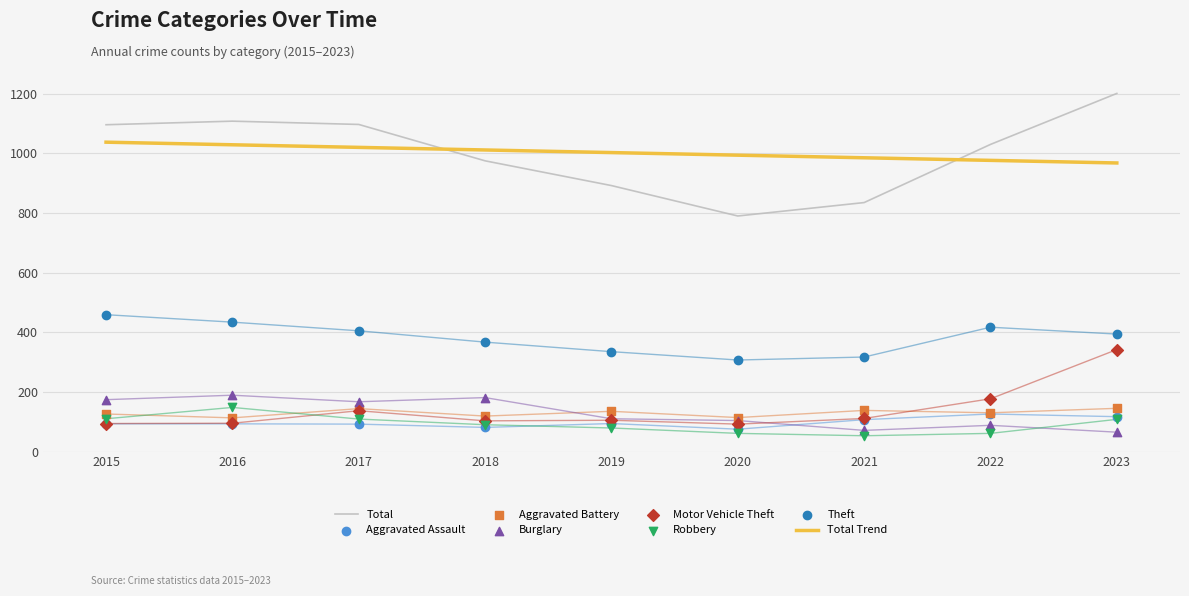

How many times do Total and Total Trend cross each other?

2